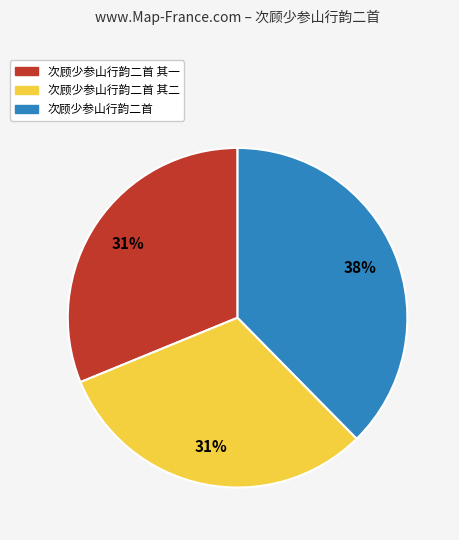

Is there a majority slice in this chart?

No